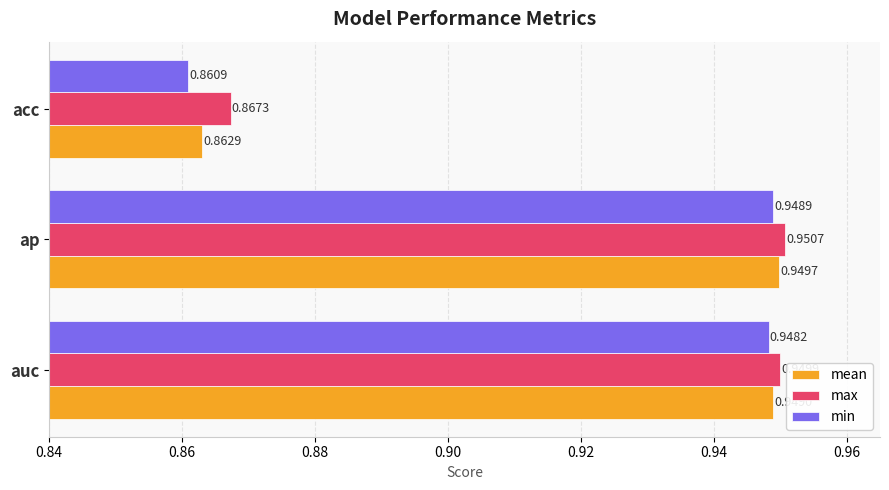

Which series has the largest total across all categories?

max